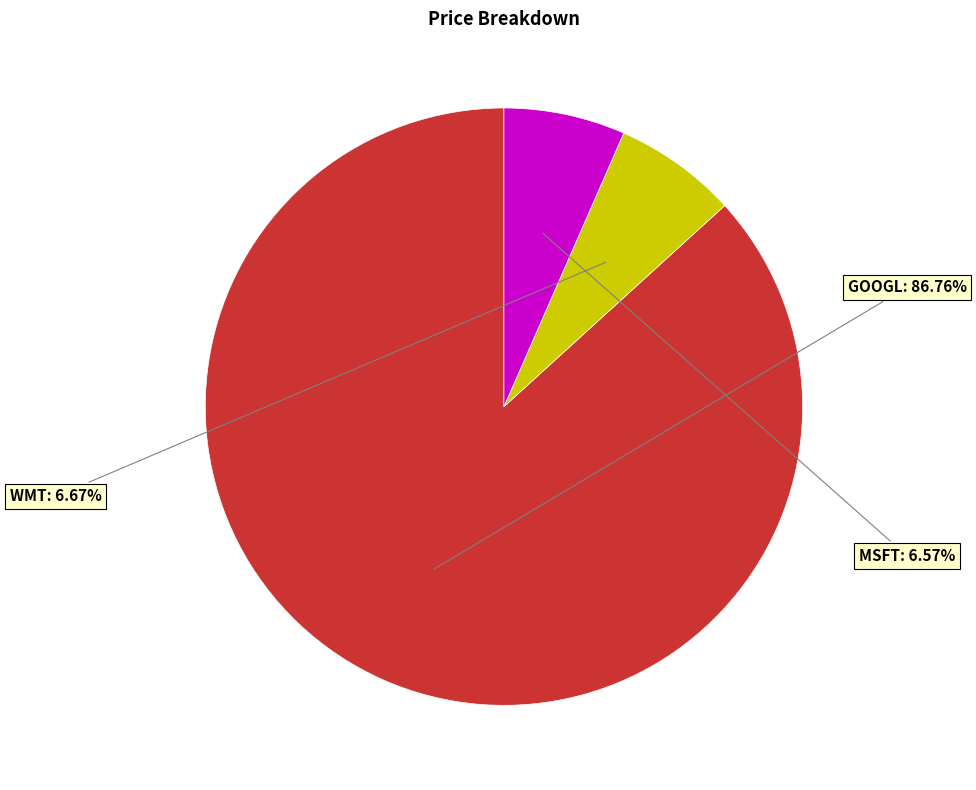

Is there a majority slice in this chart?

Yes